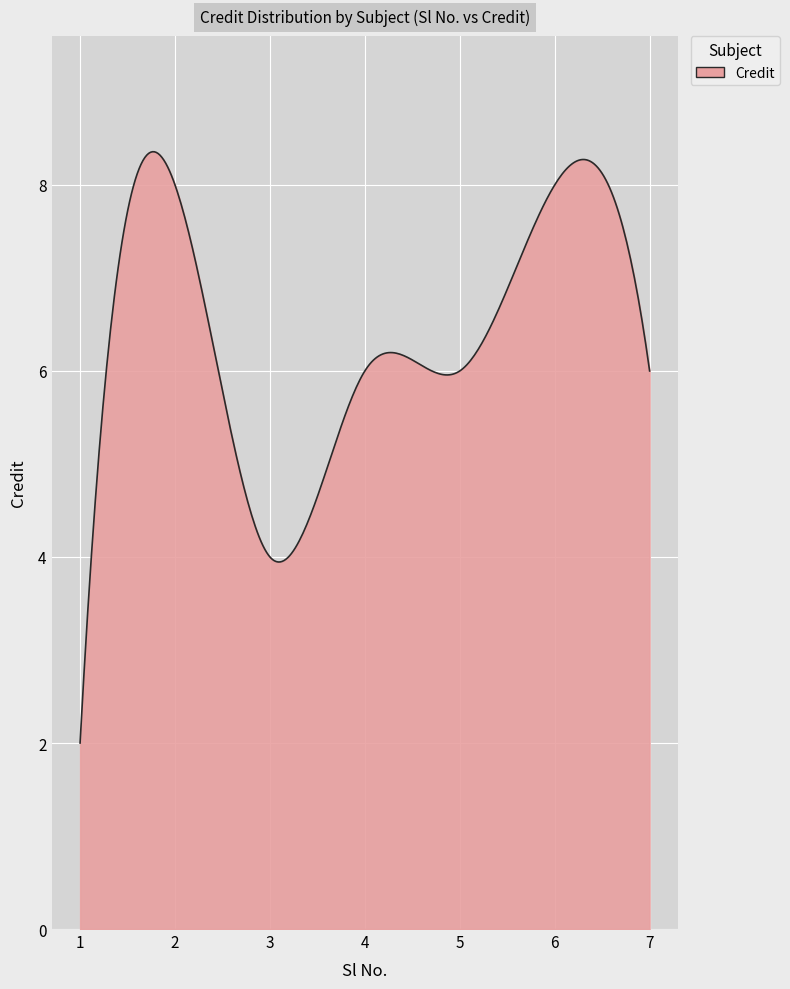

What is the smallest value displayed?

2.0